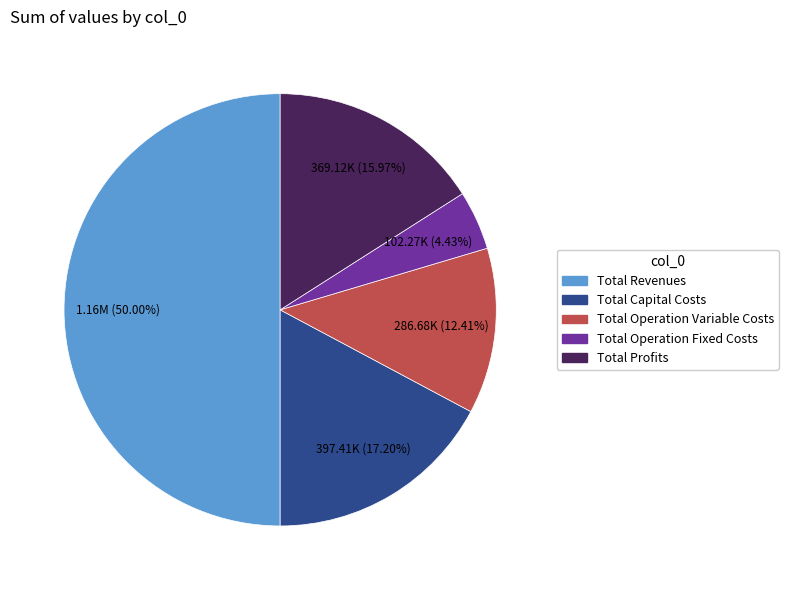

How many segments does this pie chart have?

5